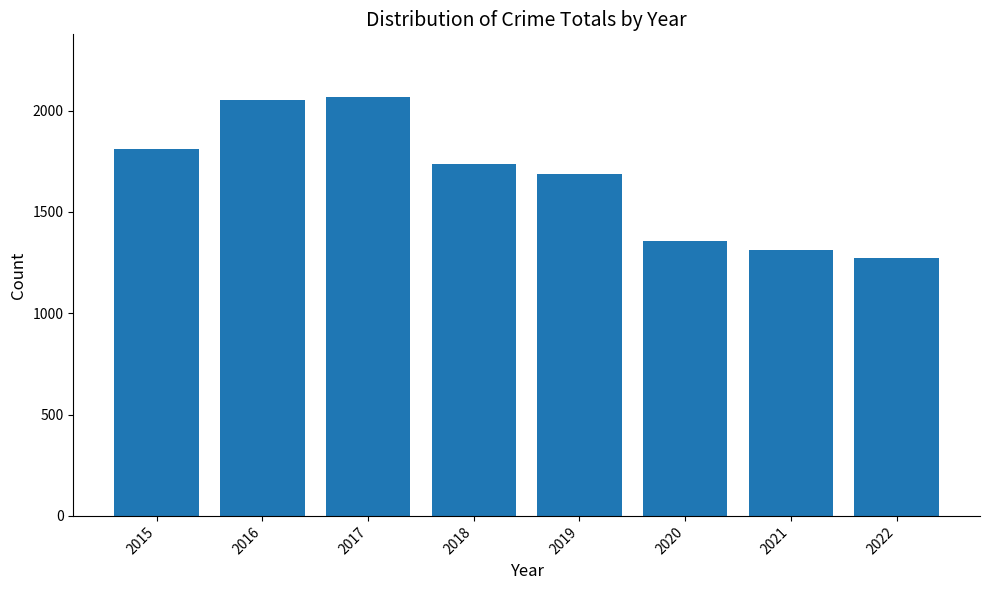

Does the chart contain any negative values?

No